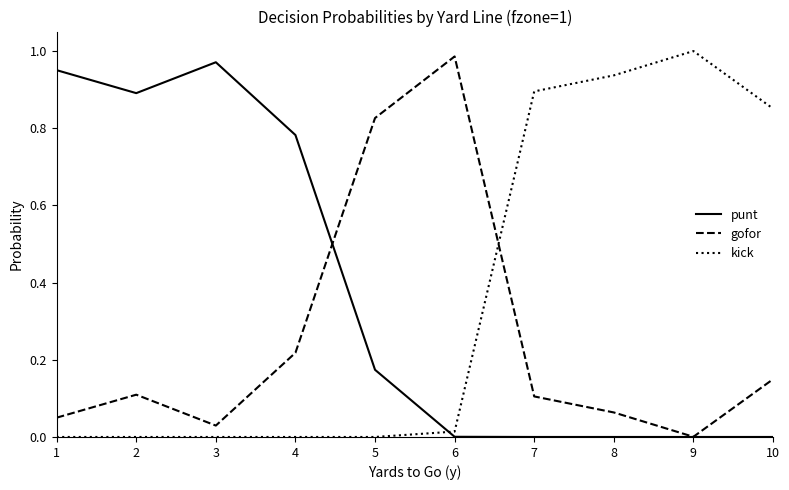

Is the value of punt at 3 greater than the value of gofor at 2?

Yes